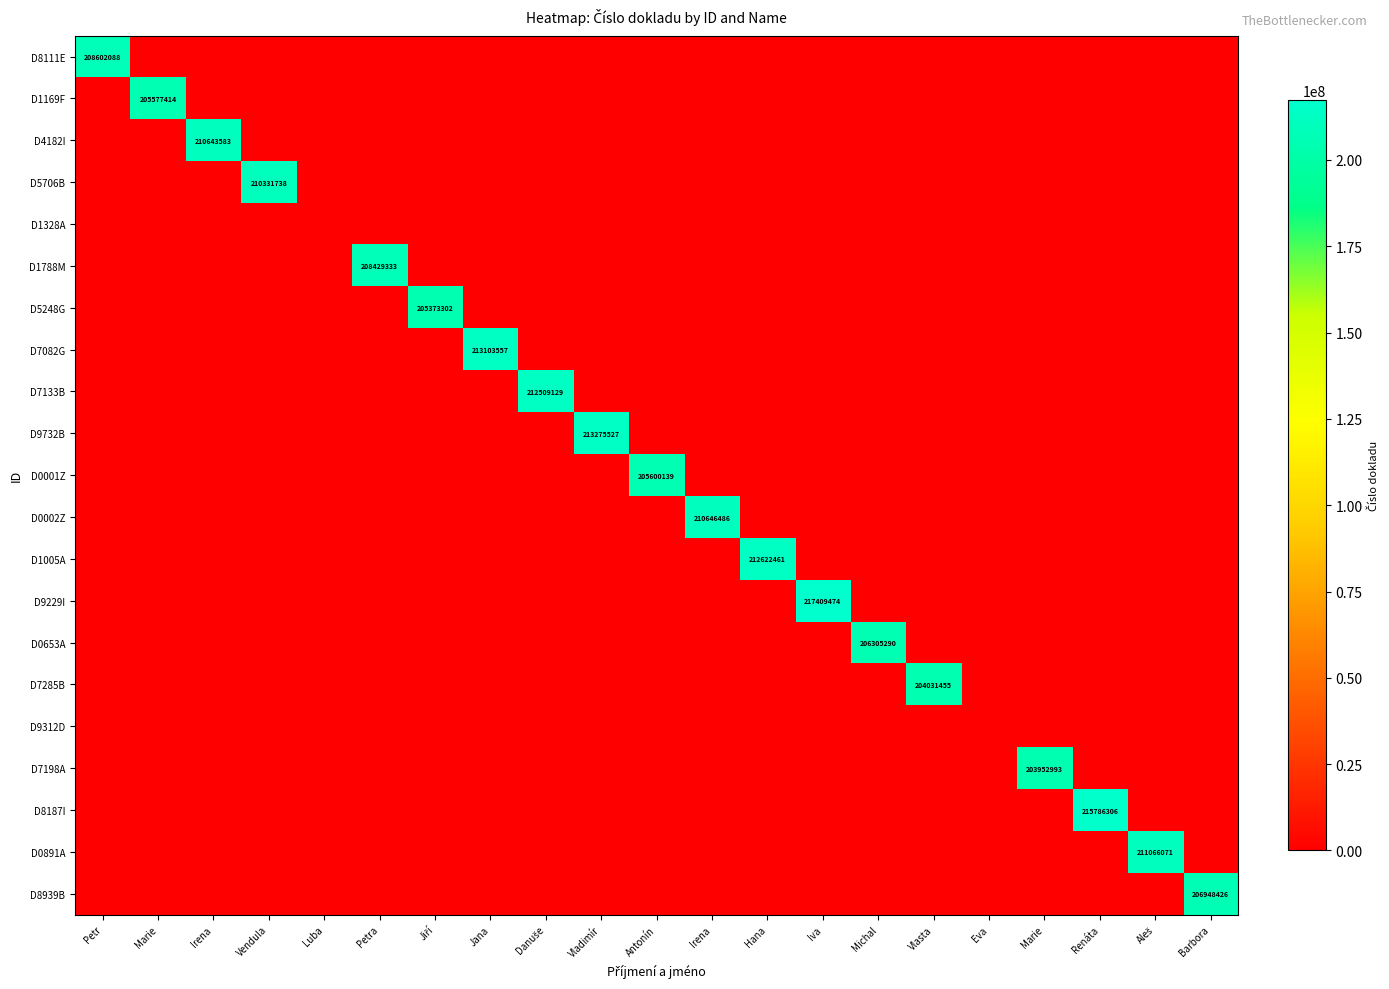

Which category has the highest value across all series?

Iva